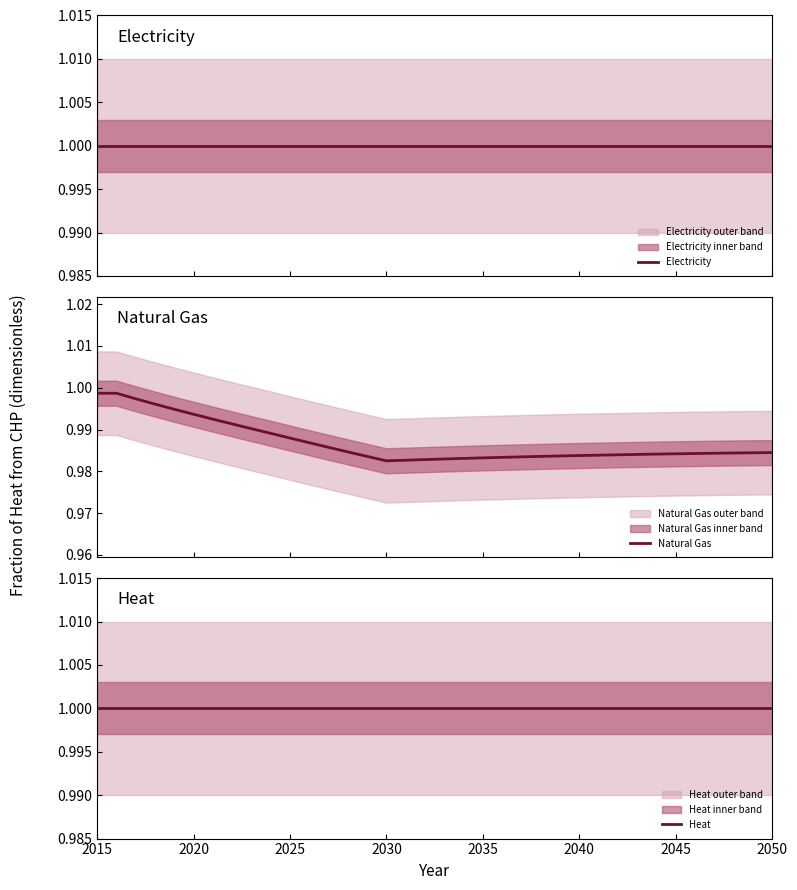

True or false: Natural Gas and Heat cross at least once.

False